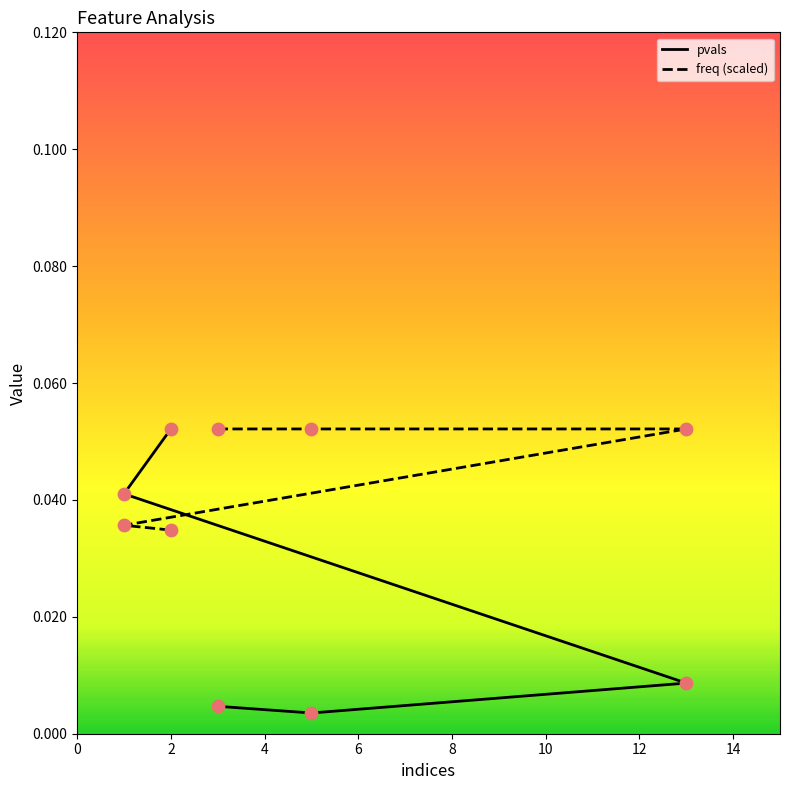

Which series reaches the maximum Y coordinate?

pvals